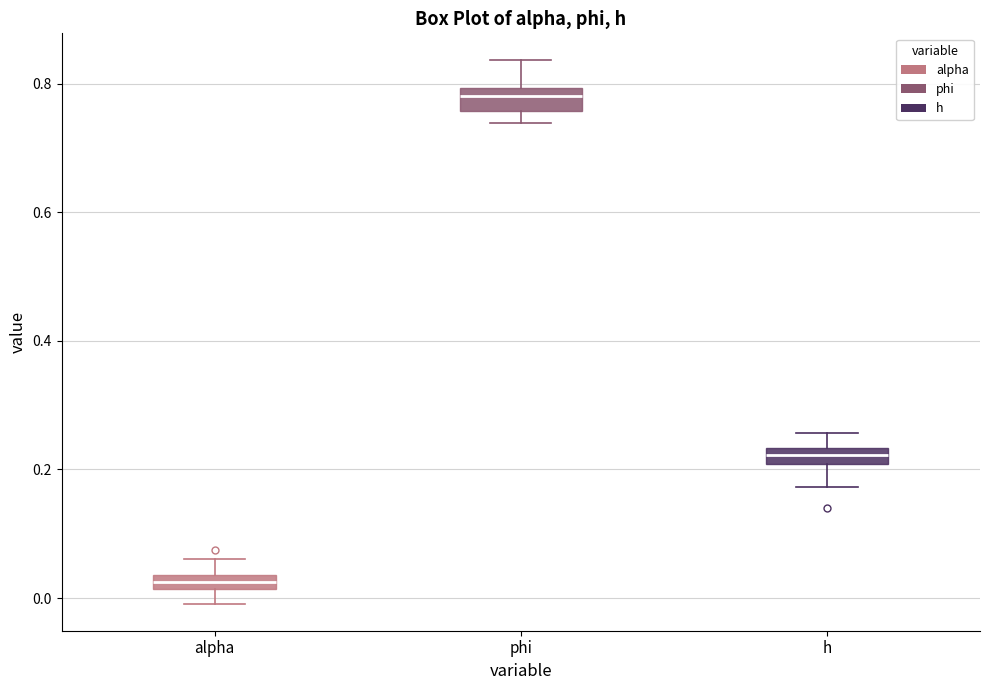

Which box has the highest median line?

phi